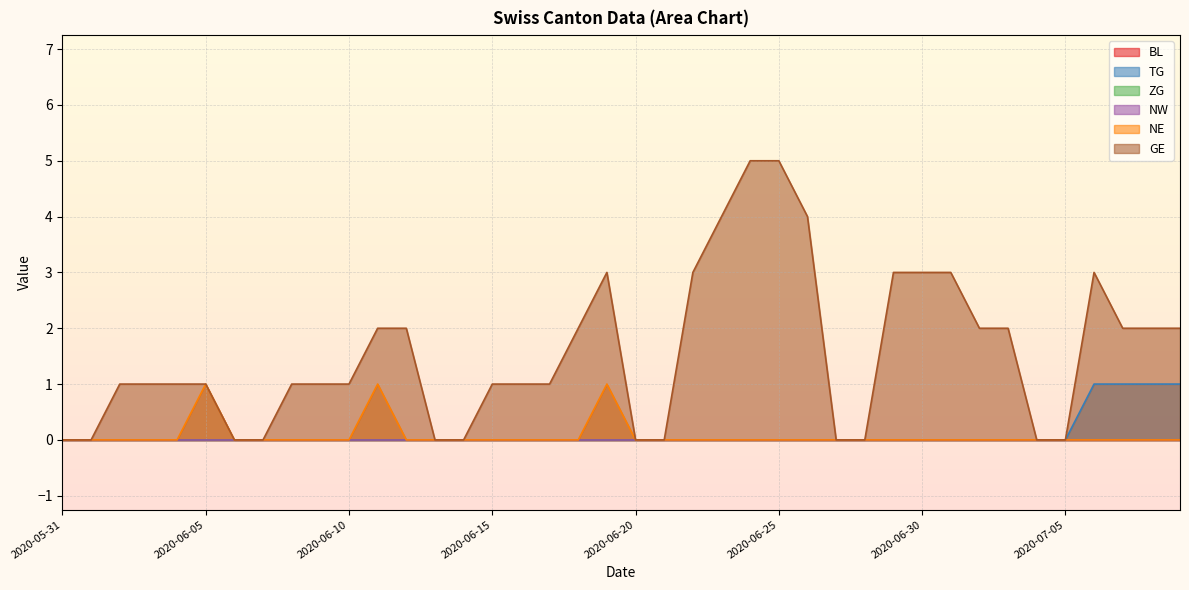

Which label corresponds to the smallest value in the chart?

2020-06-01